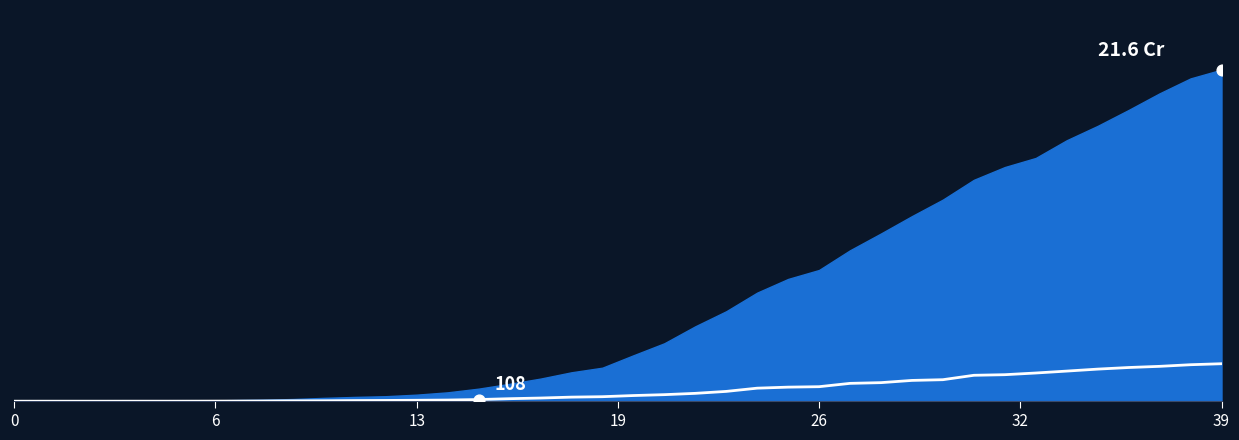

Approximately how many times larger is the value at 35 compared to 34?

1.1